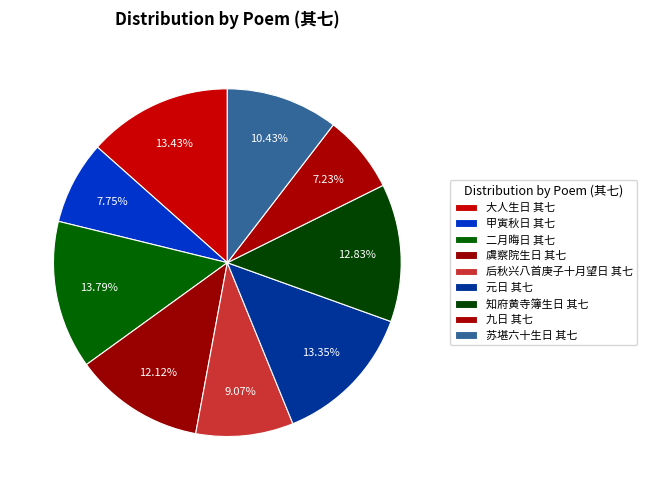

Between 苏堪六十生日 其七 and 二月晦日 其七, which is larger?

二月晦日 其七